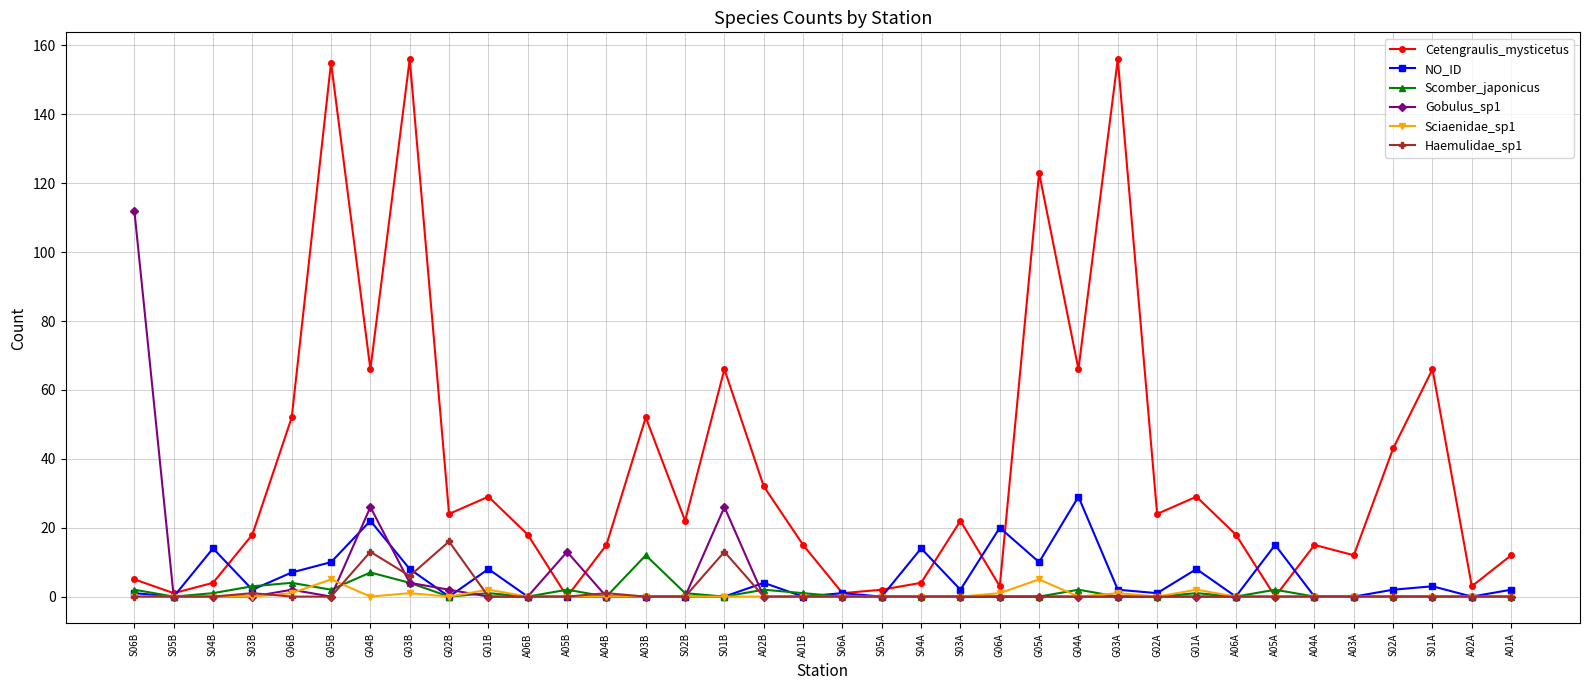

What is the label of the 2nd point from the left?

S05B